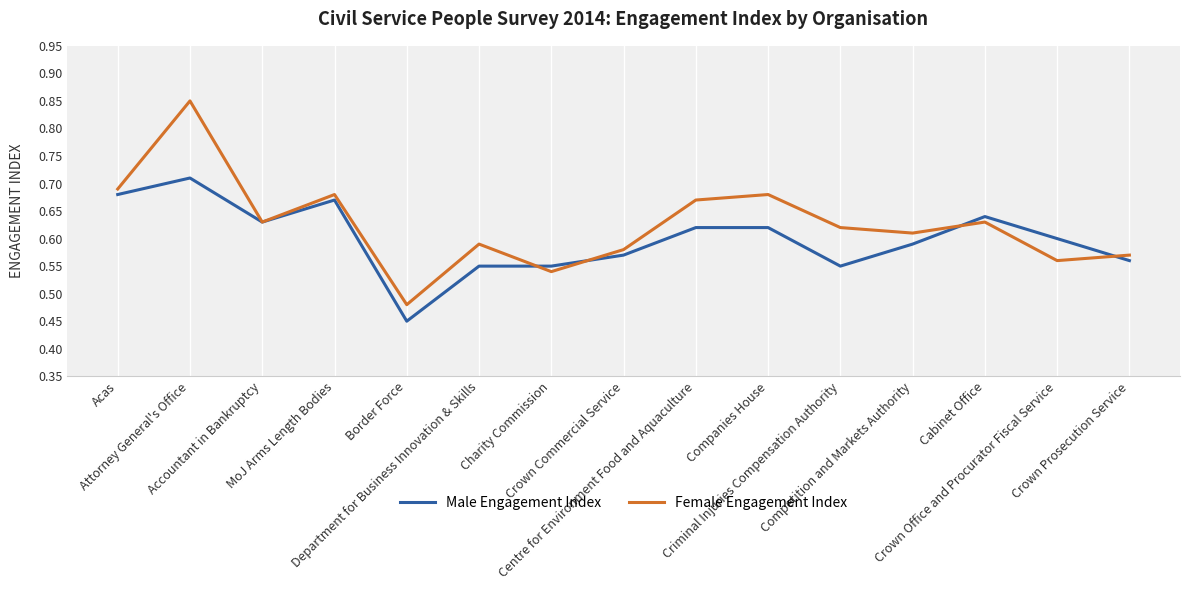

True or false: Female Engagement Index and Male Engagement Index intersect in this chart.

True